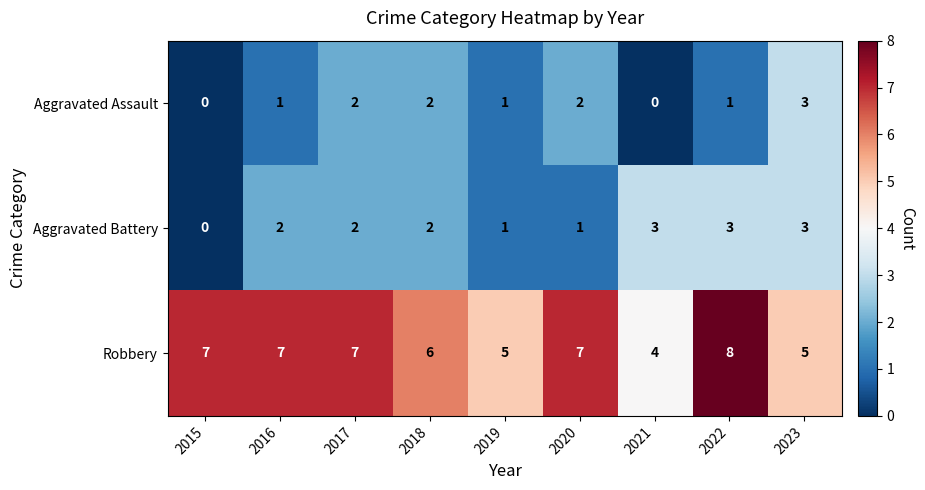

What is the spread (max minus min) of values at 2016?

6